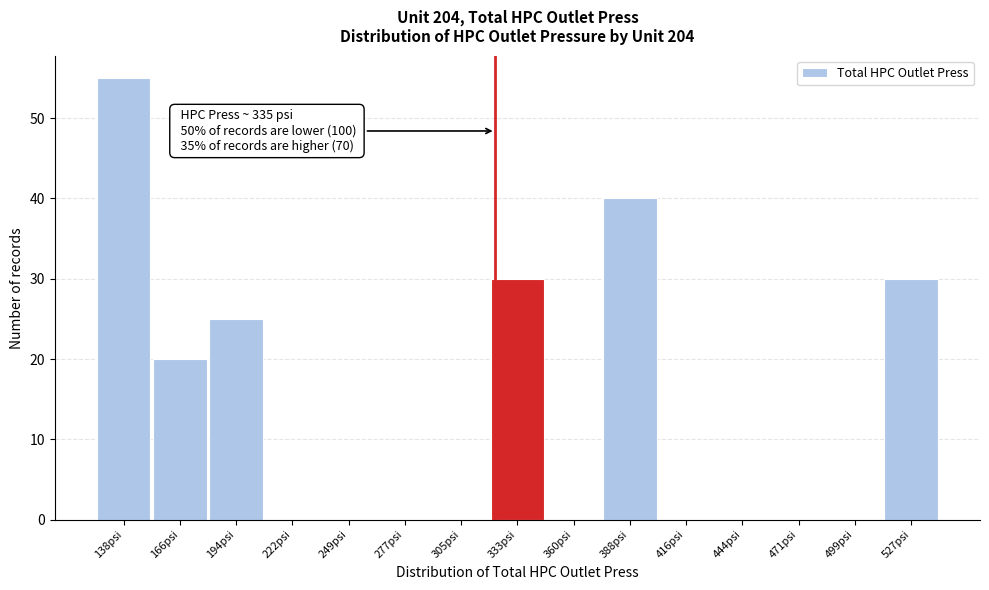

Reading left to right, what are all the values shown in this chart?

138psi=55	166psi=20	194psi=25	222psi=0	249psi=0	277psi=0	305psi=0	333psi=30	360psi=0	388psi=40	416psi=0	444psi=0	471psi=0	499psi=0	527psi=30